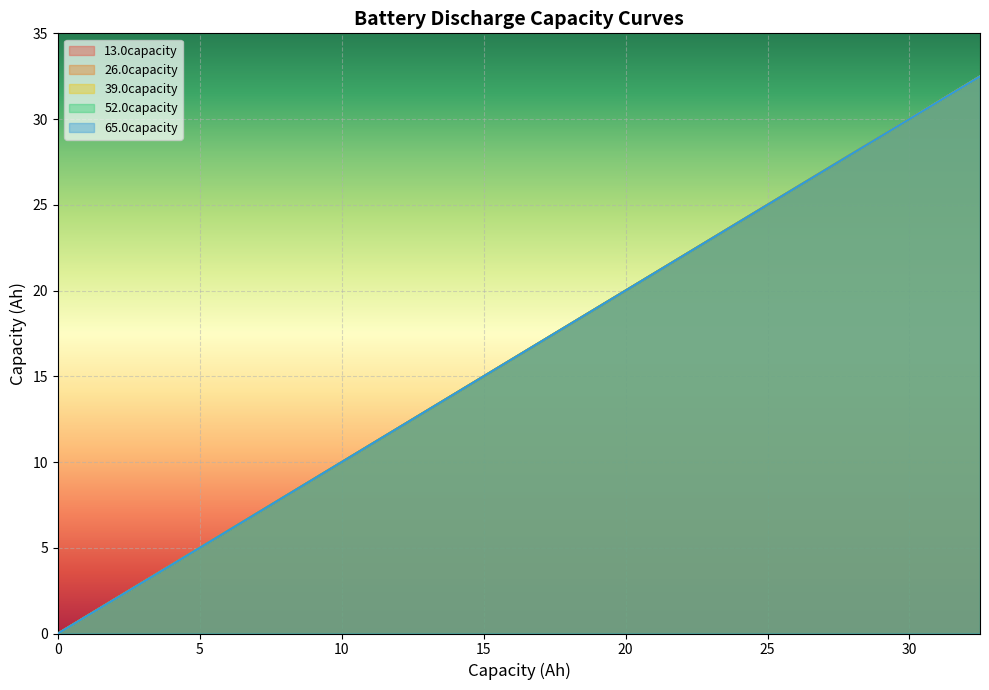

Which series has the widest spread of values?

13.0capacity